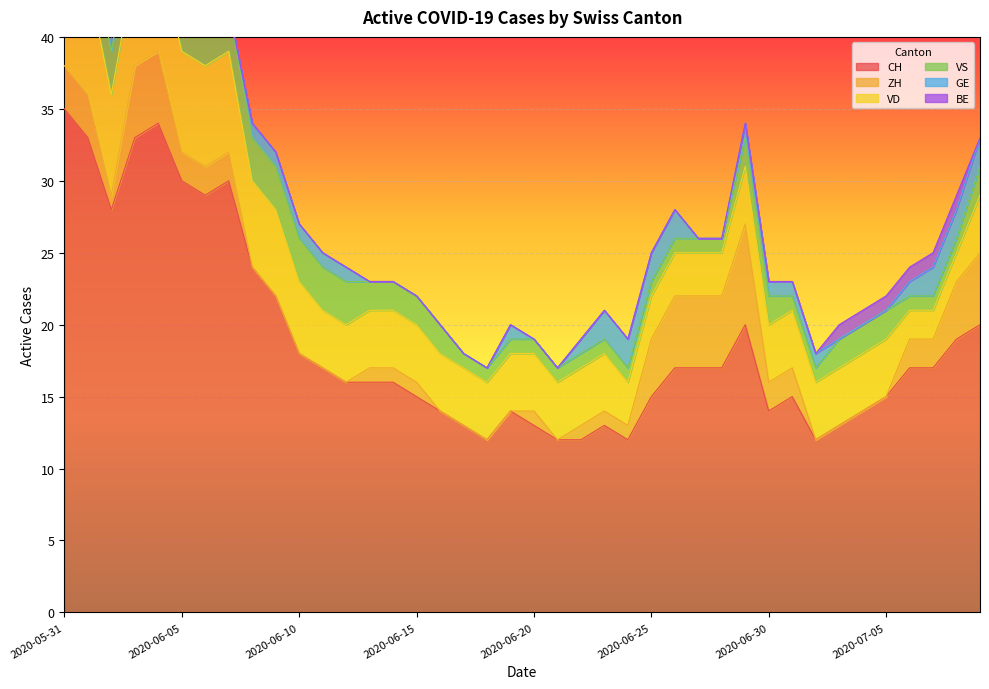

Reading left to right, transcribe all the data shown in this chart.

CH: 2020-05-31=35	2020-06-01=33	2020-06-02=28	2020-06-03=33	2020-06-04=34	2020-06-05=30	2020-06-06=29	2020-06-07=30	2020-06-08=24	2020-06-09=22	2020-06-10=18	2020-06-11=17	2020-06-12=16	2020-06-13=16	2020-06-14=16	2020-06-15=15	2020-06-16=14	2020-06-17=13	2020-06-18=12	2020-06-19=14	2020-06-20=13	2020-06-21=12	2020-06-22=12	2020-06-23=13	2020-06-24=12	2020-06-25=15	2020-06-26=17	2020-06-27=17	2020-06-28=17	2020-06-29=20	2020-06-30=14	2020-07-01=15	2020-07-02=12	2020-07-03=13	2020-07-04=14	2020-07-05=15	2020-07-06=17	2020-07-07=17	2020-07-08=19	2020-07-09=20
ZH: 2020-05-31=3	2020-06-01=3	2020-06-02=1	2020-06-03=5	2020-06-04=5	2020-06-05=2	2020-06-06=2	2020-06-07=2	2020-06-08=0	2020-06-09=0	2020-06-10=0	2020-06-11=0	2020-06-12=0	2020-06-13=1	2020-06-14=1	2020-06-15=1	2020-06-16=0	2020-06-17=0	2020-06-18=0	2020-06-19=0	2020-06-20=1	2020-06-21=0	2020-06-22=1	2020-06-23=1	2020-06-24=1	2020-06-25=4	2020-06-26=5	2020-06-27=5	2020-06-28=5	2020-06-29=7	2020-06-30=2	2020-07-01=2	2020-07-02=0	2020-07-03=0	2020-07-04=0	2020-07-05=0	2020-07-06=2	2020-07-07=2	2020-07-08=4	2020-07-09=5
VD: 2020-05-31=8	2020-06-01=8	2020-06-02=7	2020-06-03=7	2020-06-04=7	2020-06-05=7	2020-06-06=7	2020-06-07=7	2020-06-08=6	2020-06-09=6	2020-06-10=5	2020-06-11=4	2020-06-12=4	2020-06-13=4	2020-06-14=4	2020-06-15=4	2020-06-16=4	2020-06-17=4	2020-06-18=4	2020-06-19=4	2020-06-20=4	2020-06-21=4	2020-06-22=4	2020-06-23=4	2020-06-24=3	2020-06-25=3	2020-06-26=3	2020-06-27=3	2020-06-28=3	2020-06-29=4	2020-06-30=4	2020-07-01=4	2020-07-02=4	2020-07-03=4	2020-07-04=4	2020-07-05=4	2020-07-06=2	2020-07-07=2	2020-07-08=2	2020-07-09=4
VS: 2020-05-31=5	2020-06-01=3	2020-06-02=3	2020-06-03=3	2020-06-04=3	2020-06-05=3	2020-06-06=3	2020-06-07=3	2020-06-08=3	2020-06-09=3	2020-06-10=3	2020-06-11=3	2020-06-12=3	2020-06-13=2	2020-06-14=2	2020-06-15=2	2020-06-16=2	2020-06-17=1	2020-06-18=1	2020-06-19=1	2020-06-20=1	2020-06-21=1	2020-06-22=1	2020-06-23=1	2020-06-24=1	2020-06-25=1	2020-06-26=1	2020-06-27=1	2020-06-28=1	2020-06-29=2	2020-06-30=2	2020-07-01=1	2020-07-02=1	2020-07-03=2	2020-07-04=2	2020-07-05=2	2020-07-06=1	2020-07-07=1	2020-07-08=1	2020-07-09=2
GE: 2020-05-31=0	2020-06-01=0	2020-06-02=1	2020-06-03=1	2020-06-04=1	2020-06-05=1	2020-06-06=0	2020-06-07=0	2020-06-08=1	2020-06-09=1	2020-06-10=1	2020-06-11=1	2020-06-12=1	2020-06-13=0	2020-06-14=0	2020-06-15=0	2020-06-16=0	2020-06-17=0	2020-06-18=0	2020-06-19=1	2020-06-20=0	2020-06-21=0	2020-06-22=1	2020-06-23=2	2020-06-24=2	2020-06-25=2	2020-06-26=2	2020-06-27=0	2020-06-28=0	2020-06-29=1	2020-06-30=1	2020-07-01=1	2020-07-02=1	2020-07-03=0	2020-07-04=0	2020-07-05=0	2020-07-06=1	2020-07-07=2	2020-07-08=2	2020-07-09=2
BE: 2020-05-31=1	2020-06-01=1	2020-06-02=0	2020-06-03=0	2020-06-04=0	2020-06-05=0	2020-06-06=0	2020-06-07=0	2020-06-08=0	2020-06-09=0	2020-06-10=0	2020-06-11=0	2020-06-12=0	2020-06-13=0	2020-06-14=0	2020-06-15=0	2020-06-16=0	2020-06-17=0	2020-06-18=0	2020-06-19=0	2020-06-20=0	2020-06-21=0	2020-06-22=0	2020-06-23=0	2020-06-24=0	2020-06-25=0	2020-06-26=0	2020-06-27=0	2020-06-28=0	2020-06-29=0	2020-06-30=0	2020-07-01=0	2020-07-02=0	2020-07-03=1	2020-07-04=1	2020-07-05=1	2020-07-06=1	2020-07-07=1	2020-07-08=1	2020-07-09=0